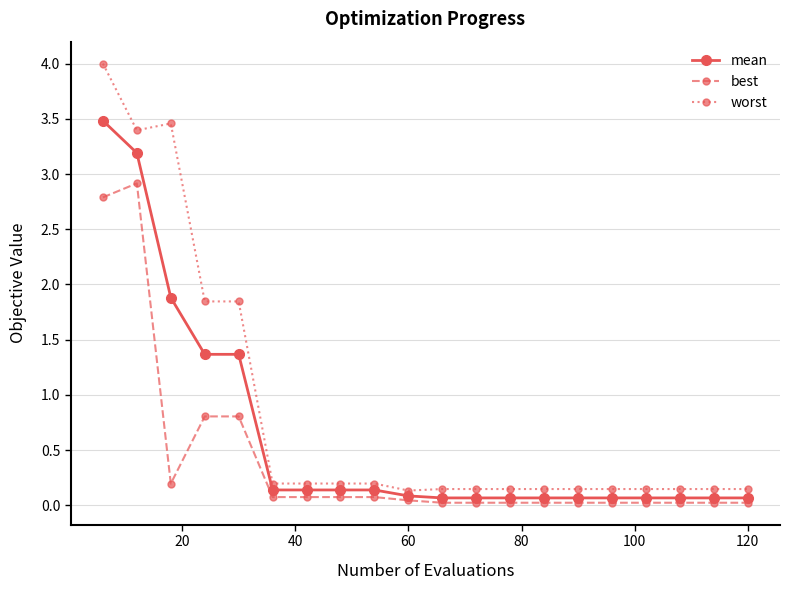

At how many categories does at least one series exceed 1?

5